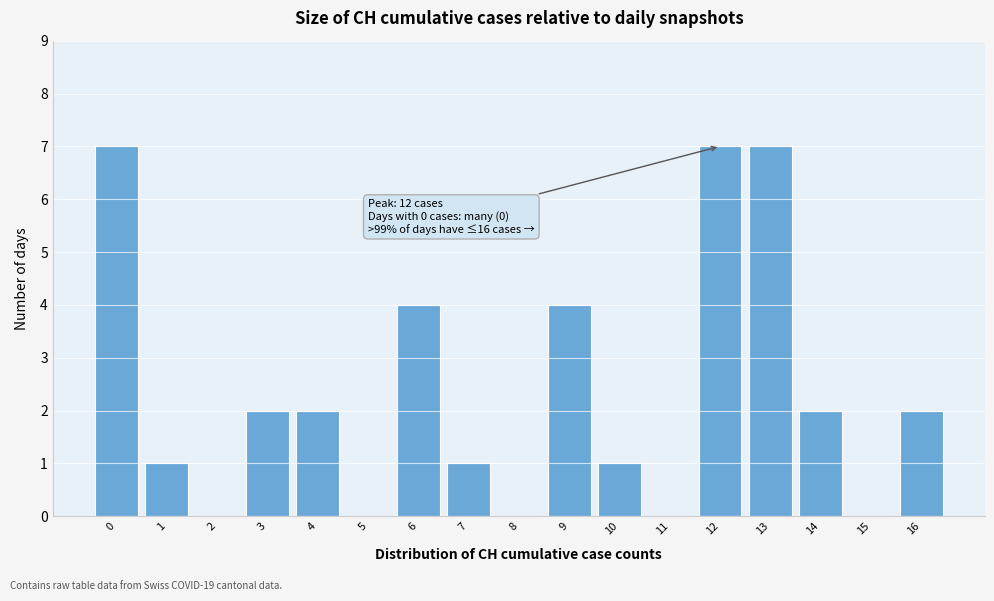

Reading right to left, list all the values displayed in this chart.

16=2	15=0	14=2	13=7	12=7	11=0	10=1	9=4	8=0	7=1	6=4	5=0	4=2	3=2	2=0	1=1	0=7